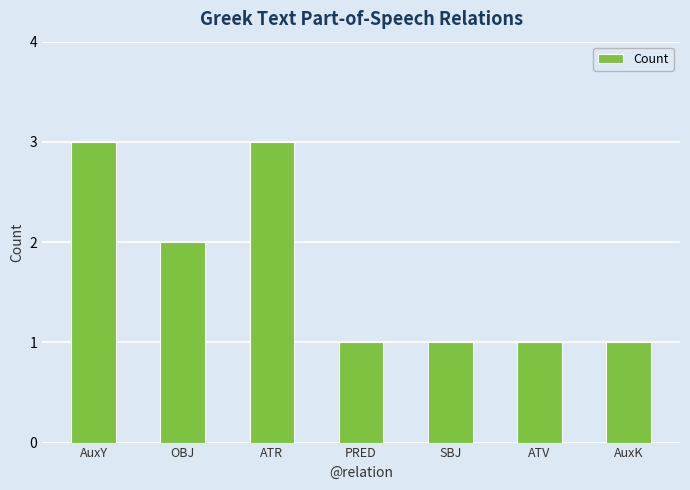

How many distinct data groups are displayed?

1